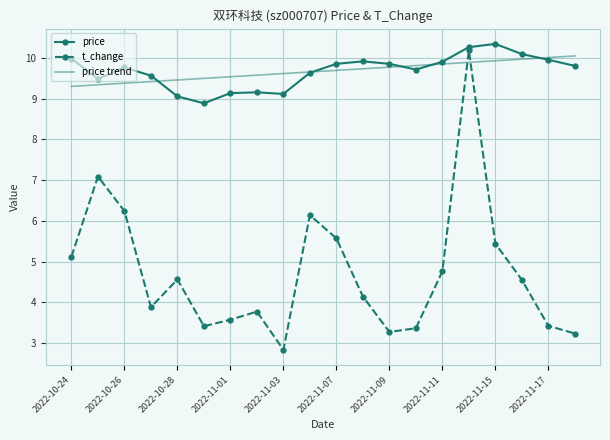

Which series has the widest spread of values?

t_change